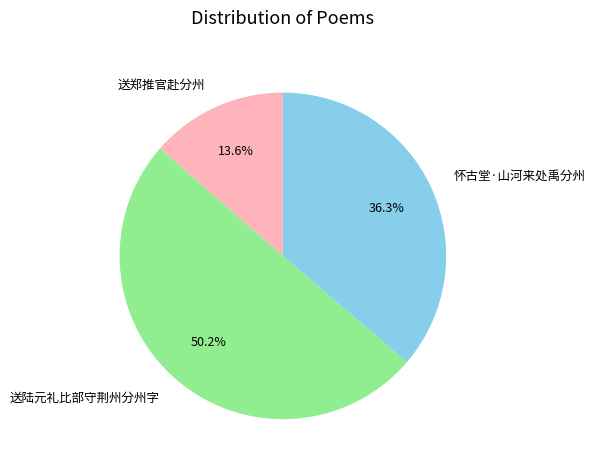

What is the ratio of the value at 送郑推官赴分州 to the value at 怀古堂·山河来处禹分州?

0.4